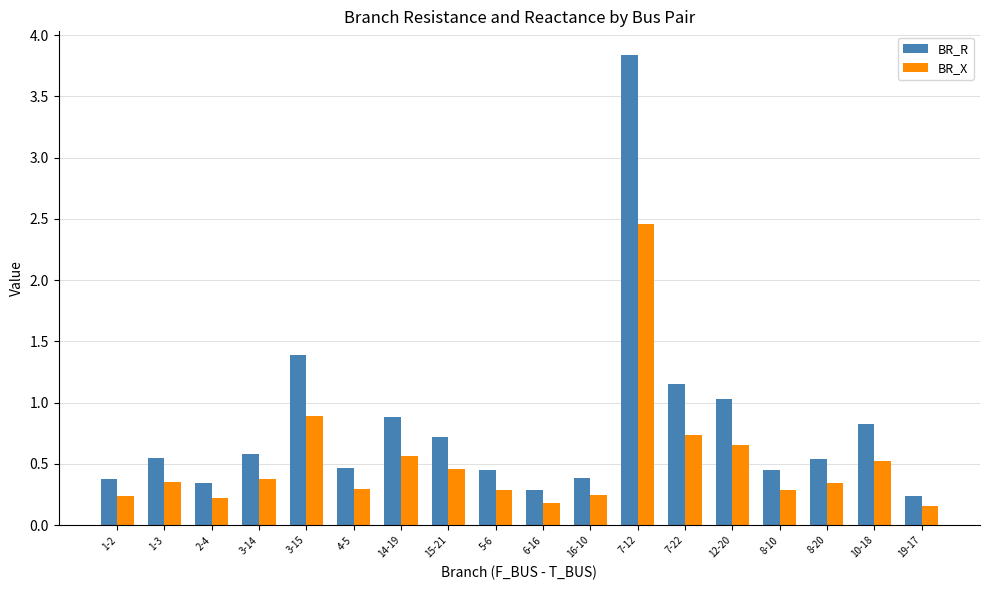

What is the label of the 14th bar from the left?

12-20